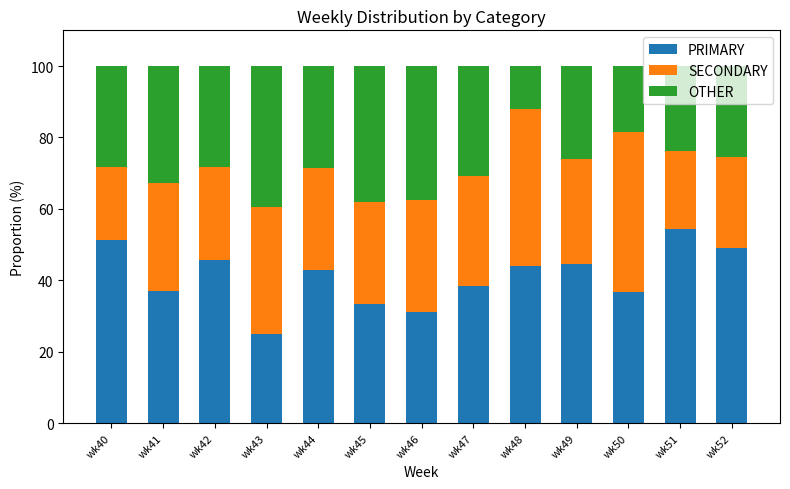

What is the difference between the maximum and minimum values in the PRIMARY series?

29.3